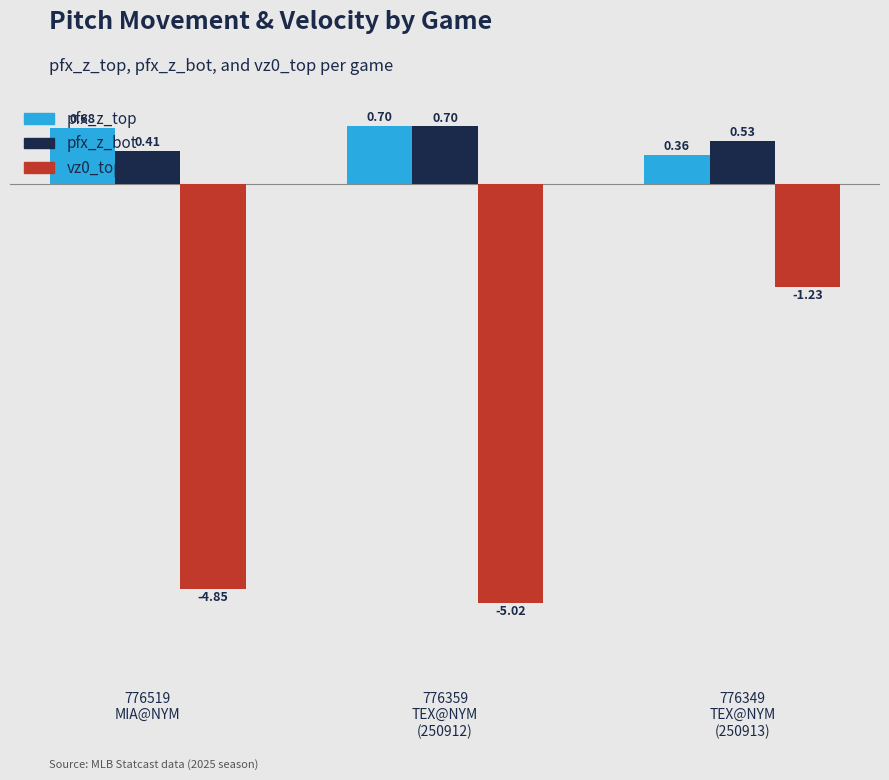

How many values in the vz0_top series are below -4?

2